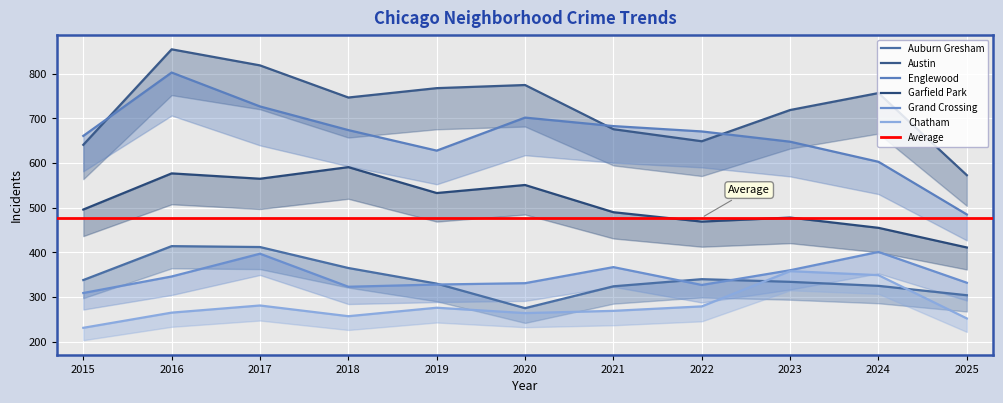

In Austin, how many points are lower than both neighbors (excluding endpoints)?

2